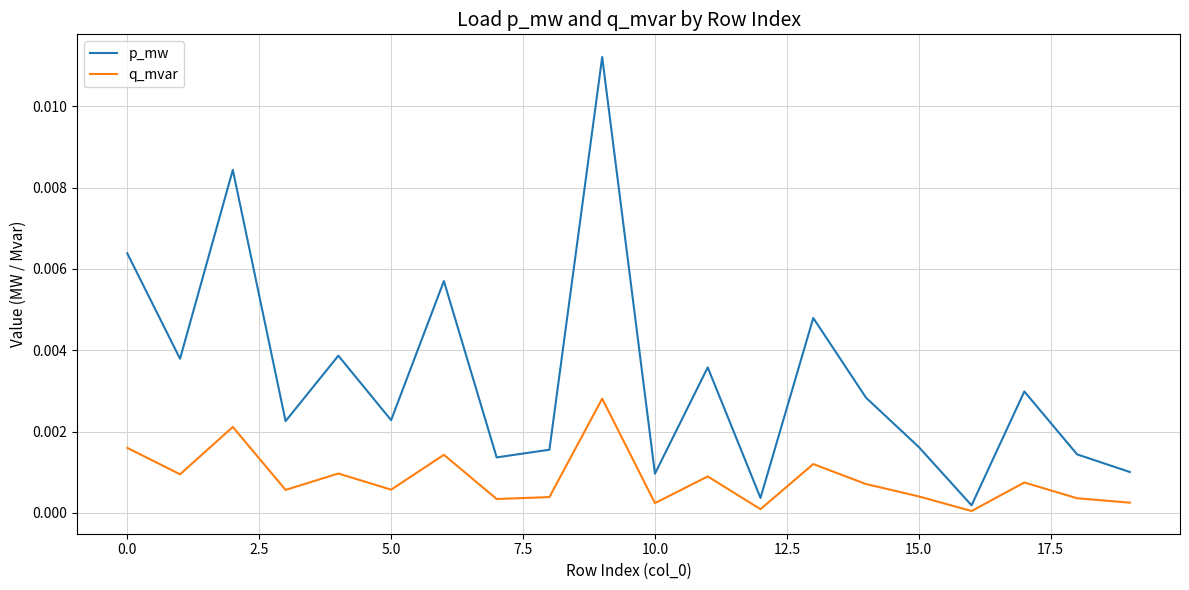

List the series in order of their overall mean, lowest first.

q_mvar, p_mw